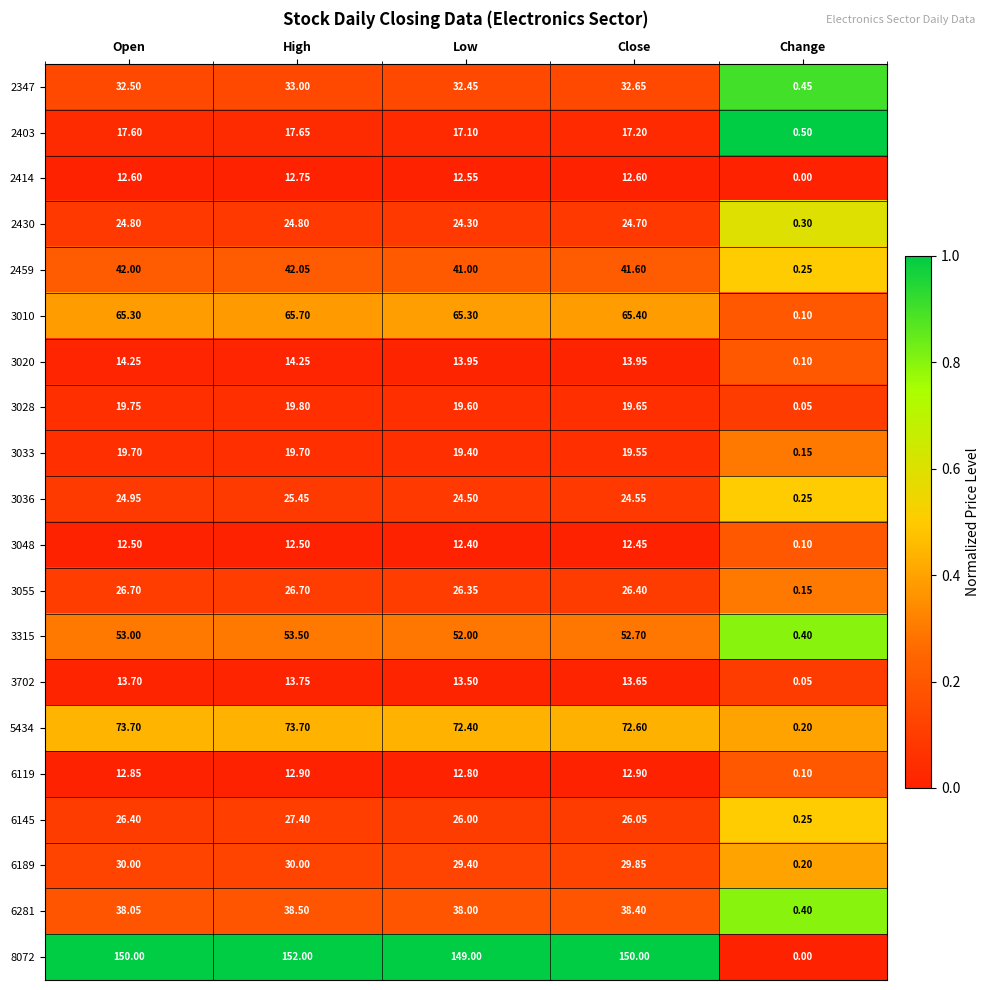

Rank the series by their maximum value, from highest to lowest.

8072, 5434, 3010, 3315, 2459, 6281, 2347, 6189, 6145, 3055, 3036, 2430, 3028, 3033, 2403, 3020, 3702, 6119, 2414, 3048